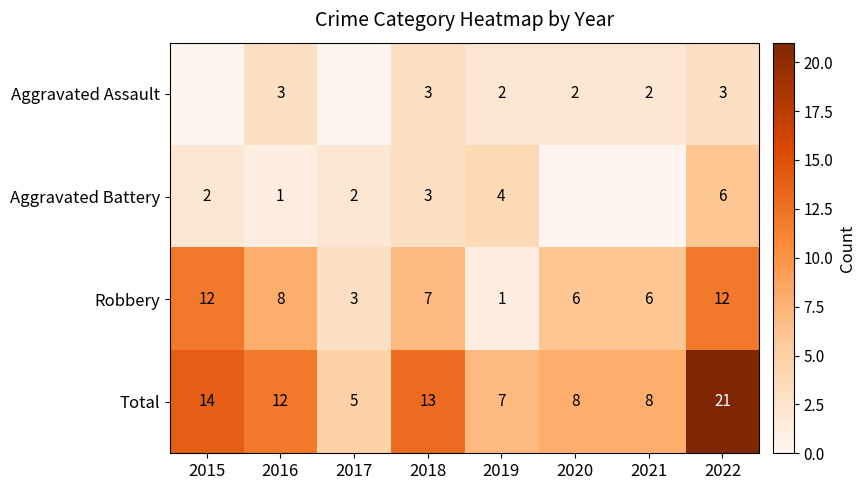

Is the value of Total at 2019 greater than the value of Robbery at 2022?

No